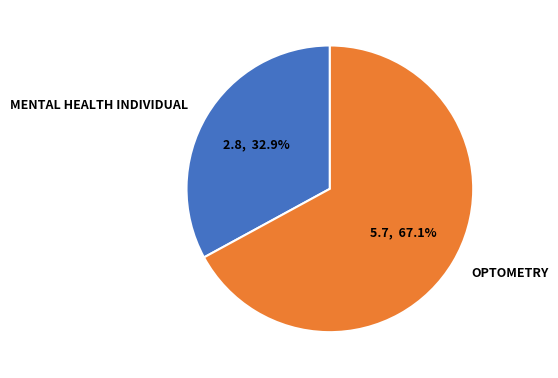

To the nearest percent, what is the average slice percentage?

50%